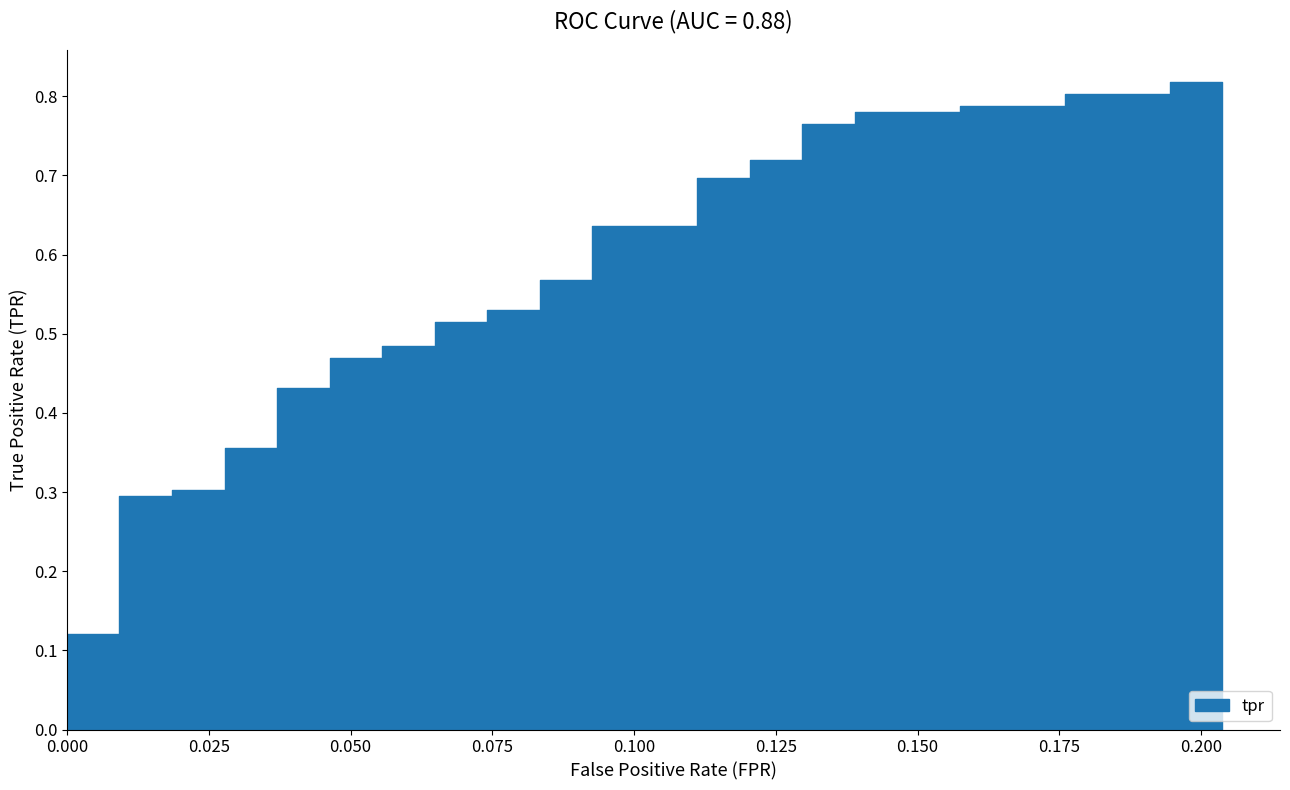

Reading left to right, extract all data points from this chart.

0=0.1	1=0.1	2=0.1	3=0.1	4=0.2	5=0.2	6=0.3	7=0.3	8=0.3	9=0.3	10=0.4	11=0.4	12=0.4	13=0.4	14=0.5	15=0.5	16=0.5	17=0.5	18=0.5	19=0.5	20=0.5	21=0.5	22=0.6	23=0.6	24=0.6	25=0.6	26=0.7	27=0.7	28=0.7	29=0.7	30=0.8	31=0.8	32=0.8	33=0.8	34=0.8	35=0.8	36=0.8	37=0.8	38=0.8	39=0.8